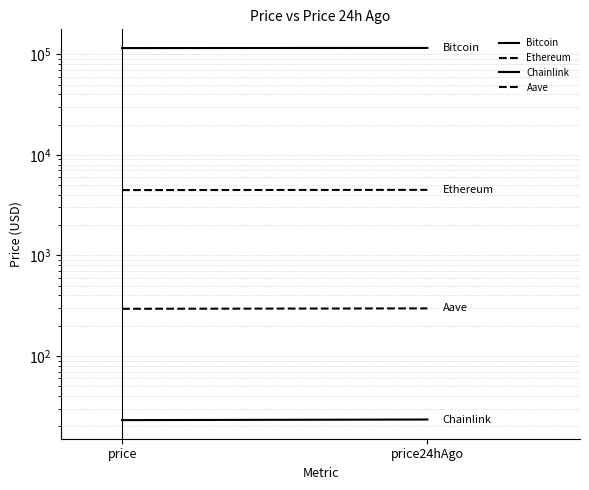

Count the Bitcoin values in the range 115468 to 115782.

2